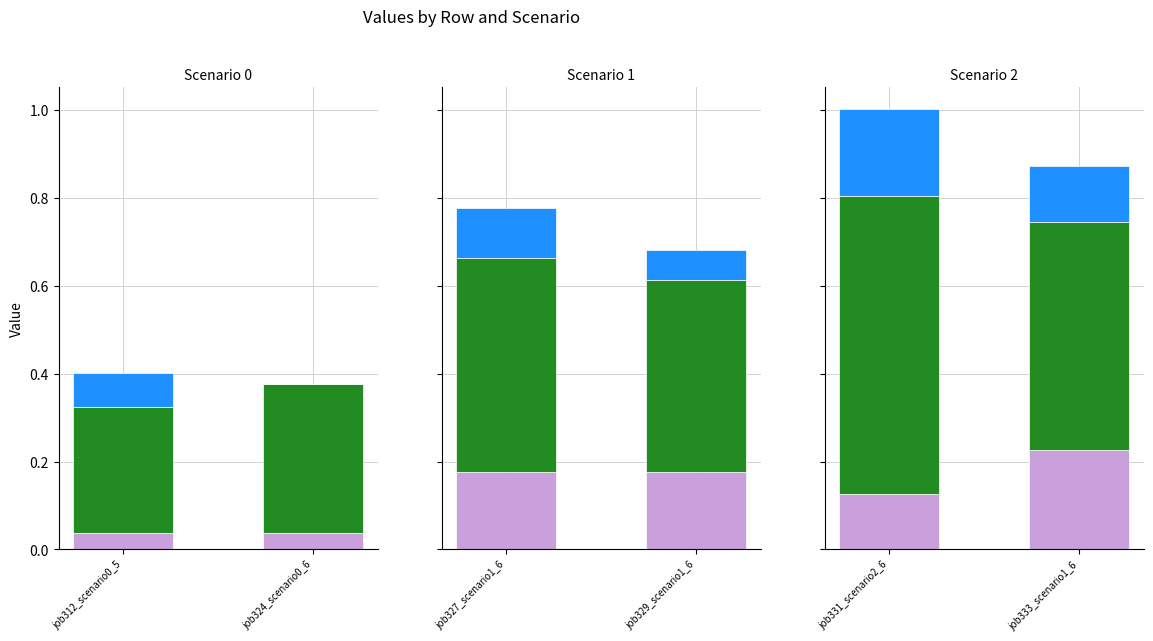

What are all the series names shown in the legend?

in27, B14, B11